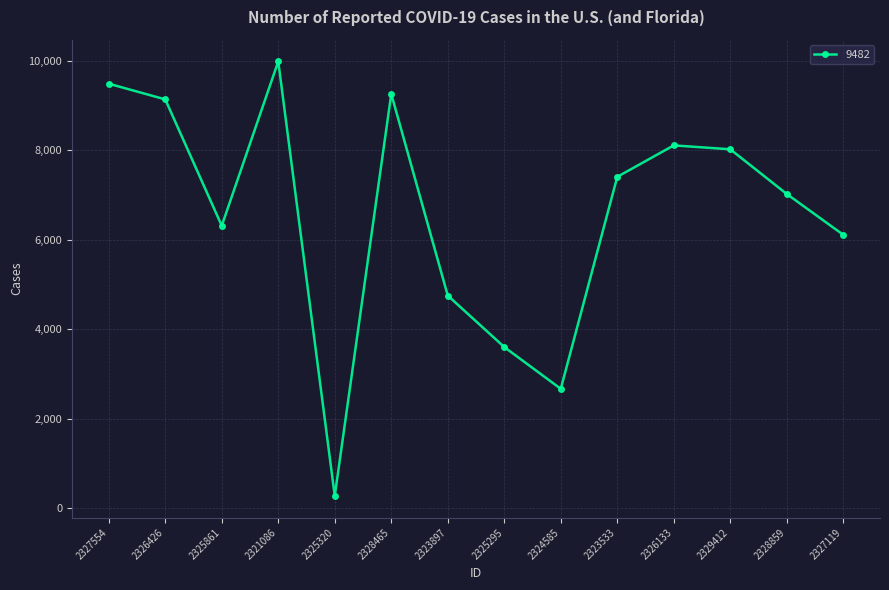

At which category does the data reach its first local valley?

2325861